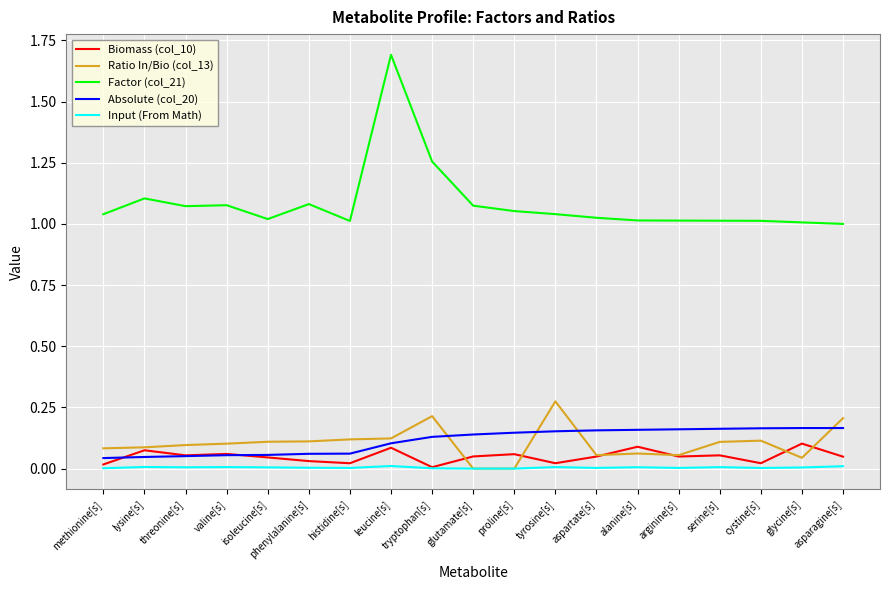

What is the sum of all Ratio In/Bio (col_13) values?

2.0